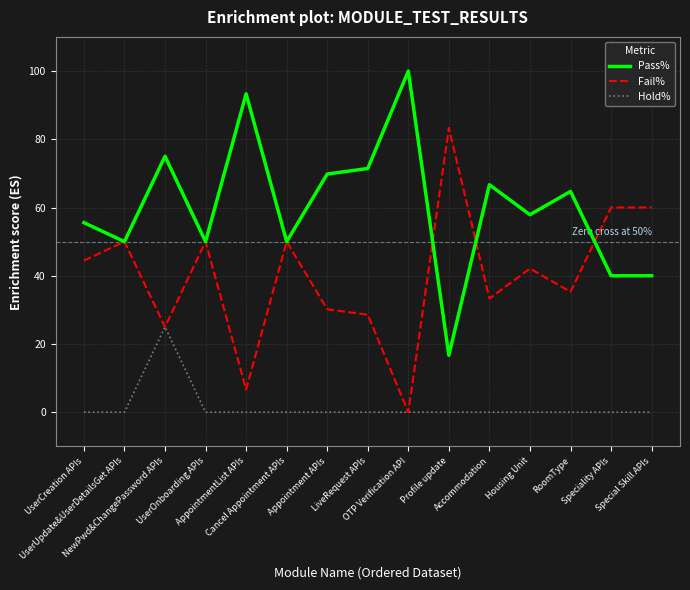

True or false: Hold% has a value of 12.4 at AppointmentList APIs.

False